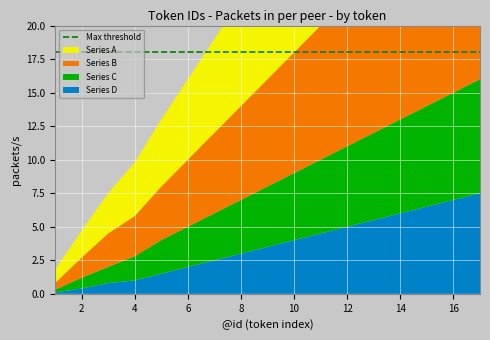

Reading left to right, list all the values displayed in this chart.

Series A: 1=1.0	2=2.0	3=3.0	4=4.0	5=5.0	6=6.0	7=7.0	8=8.0	9=9.0	10=10.0	11=11.0	12=12.0	13=13.0	14=14.0	15=15.0	16=16.0	17=17.0
Series B: 1=0.5	2=1.5	3=2.5	4=3.0	5=4.0	6=5.0	7=6.0	8=7.0	9=8.0	10=9.0	11=10.0	12=11.0	13=12.0	14=13.0	15=14.0	16=15.0	17=16.0
Series C: 1=0.2	2=0.8	3=1.2	4=1.8	5=2.5	6=3.0	7=3.5	8=4.0	9=4.5	10=5.0	11=5.5	12=6.0	13=6.5	14=7.0	15=7.5	16=8.0	17=8.5
Series D: 1=0.1	2=0.4	3=0.8	4=1.0	5=1.5	6=2.0	7=2.5	8=3.0	9=3.5	10=4.0	11=4.5	12=5.0	13=5.5	14=6.0	15=6.5	16=7.0	17=7.5